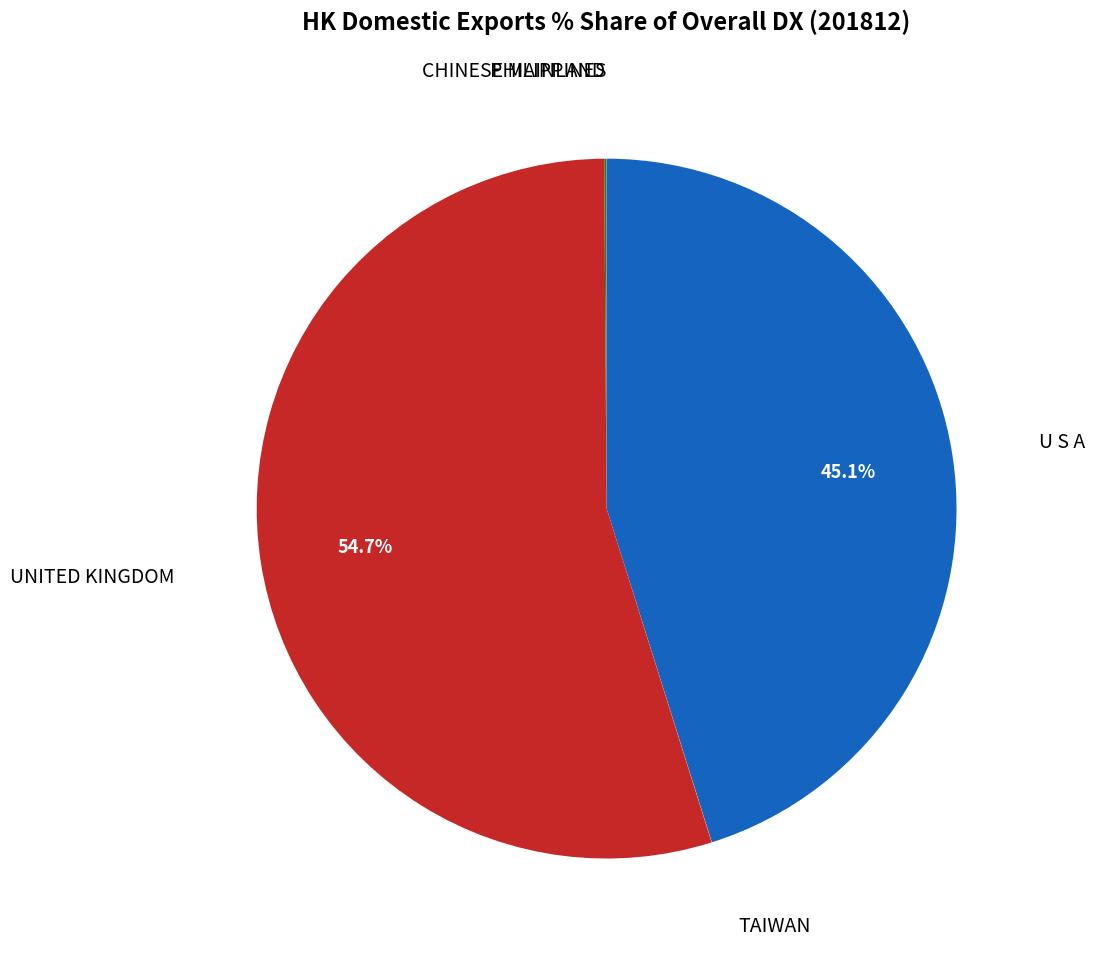

Is there a majority slice in this chart?

Yes